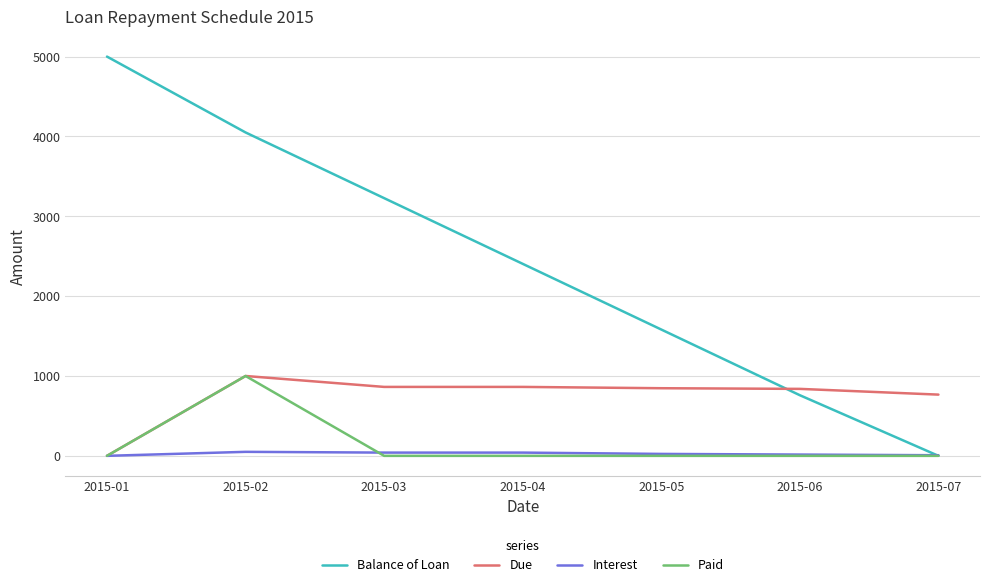

In Paid, how many points are higher than both neighbors (excluding endpoints)?

1